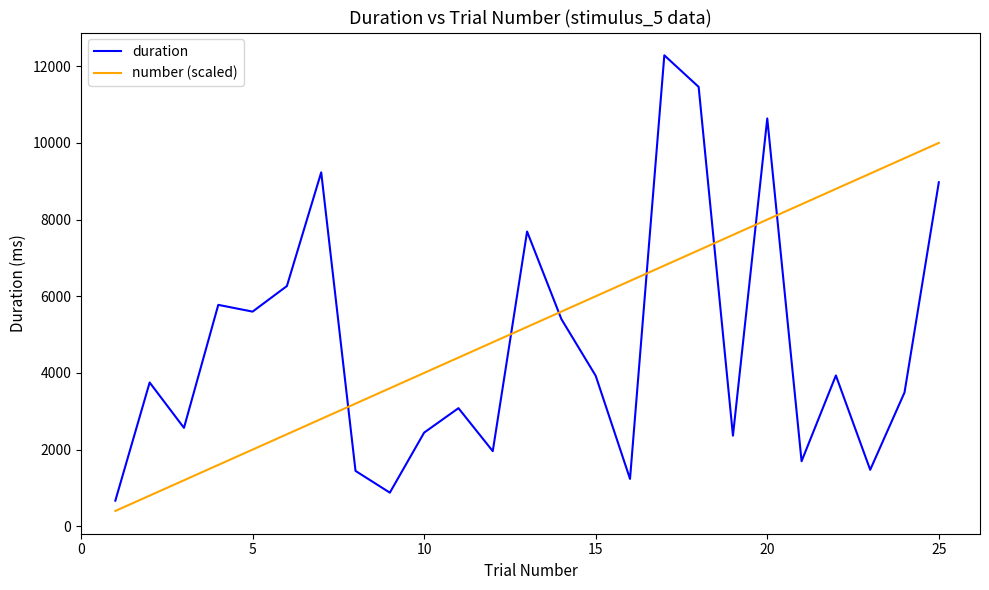

What is the greatest value displayed?

12284.6